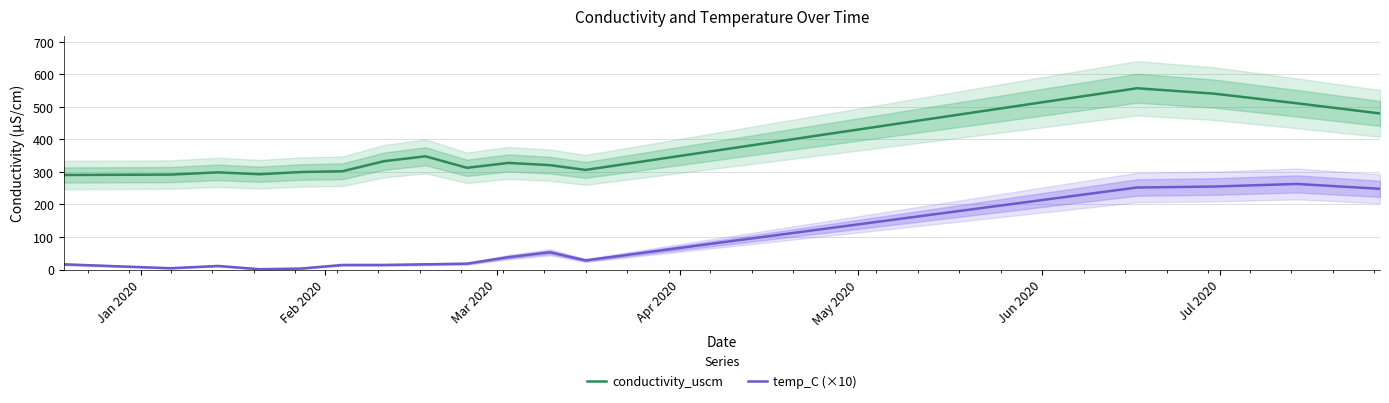

How many interior local peaks does the temp_C (×10) series have?

3